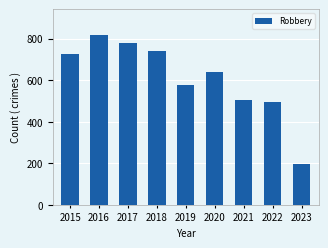

How many data points are less than 639?

4